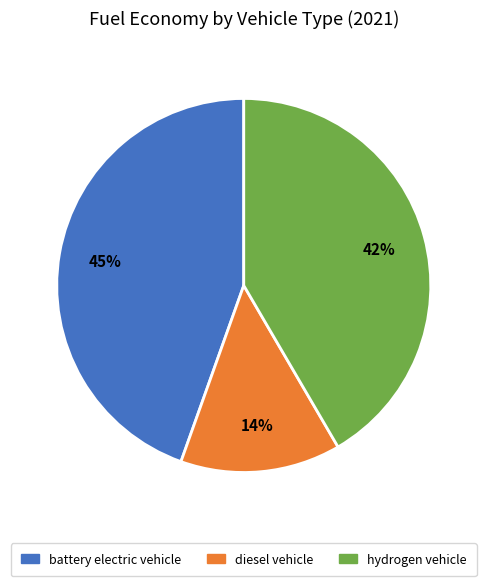

Rank the categories by value from highest to lowest.

battery electric vehicle, hydrogen vehicle, diesel vehicle